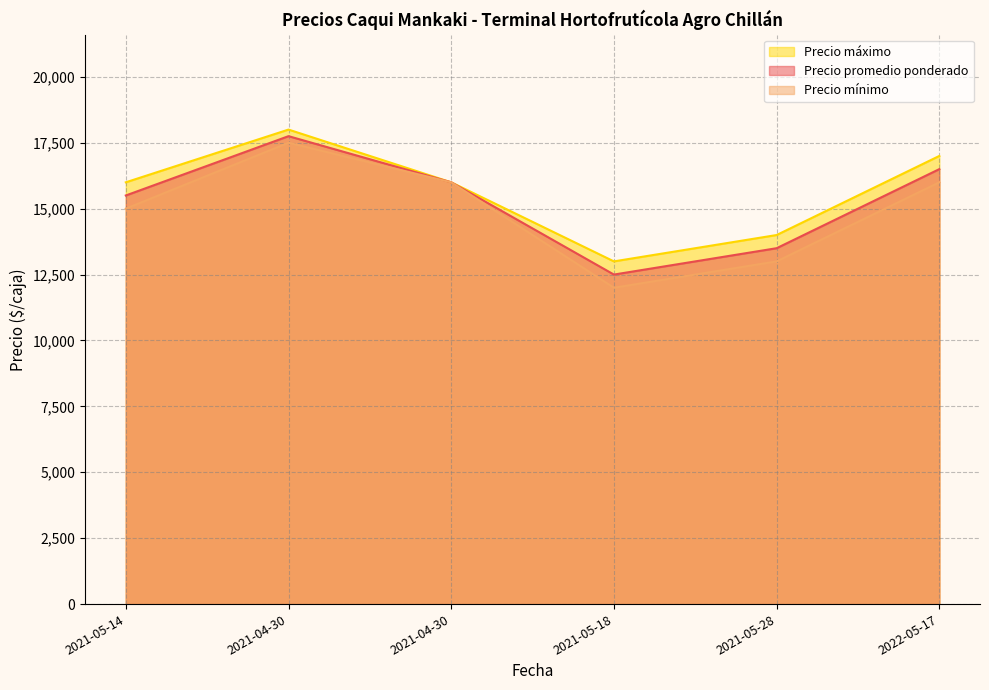

How many values in the Precio promedio ponderado series exceed 16000?

2